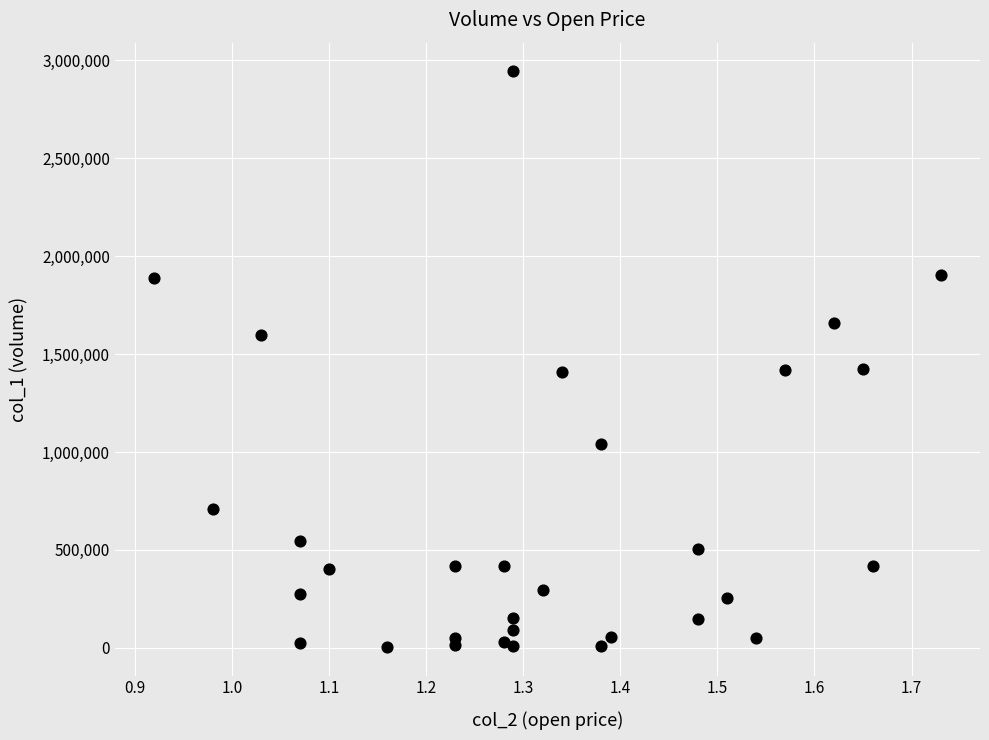

What is the range of Y values (max minus min)?

2939000